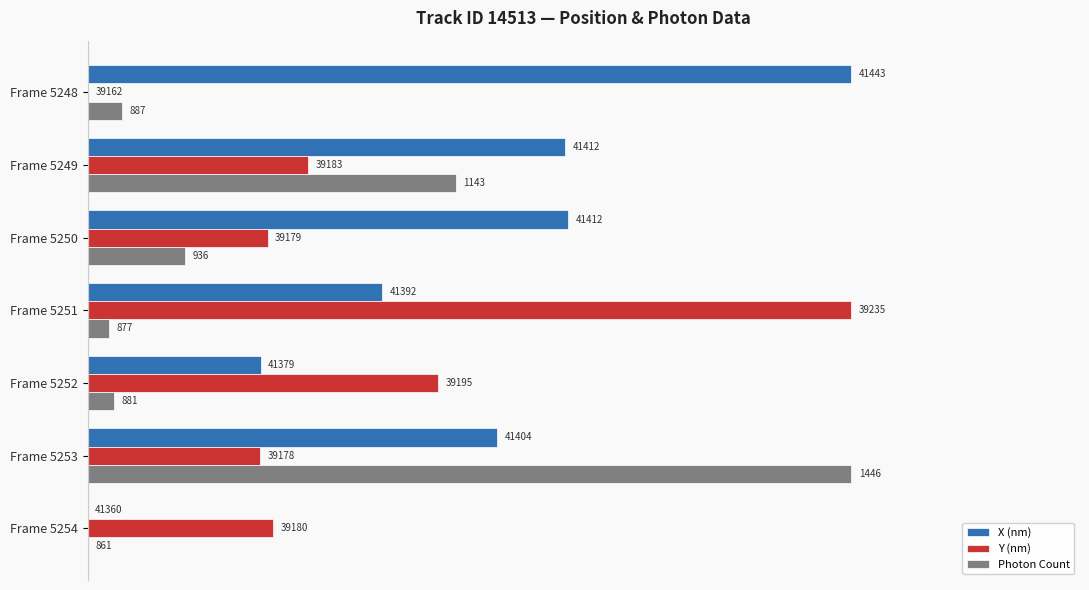

What are all the series names shown in the legend?

X (nm), Y (nm), Photon Count